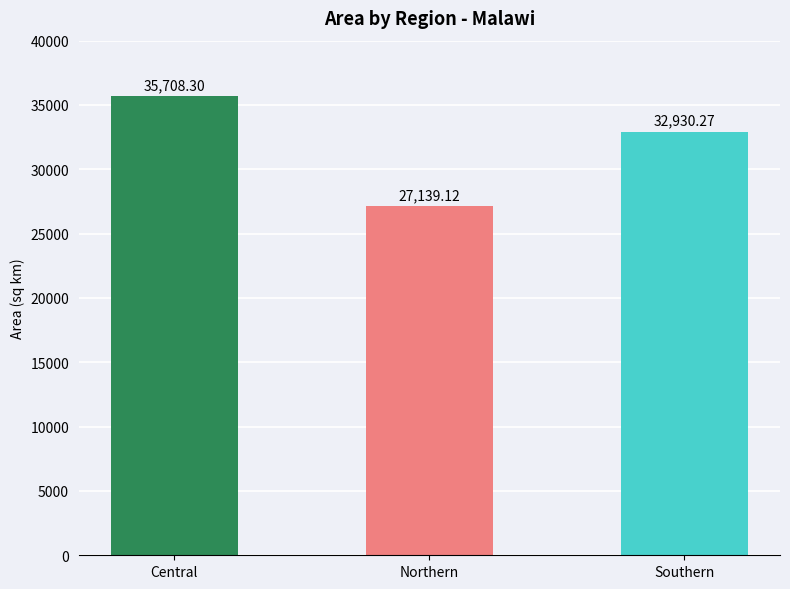

Is it true that the value at Central is 57721.5?

False